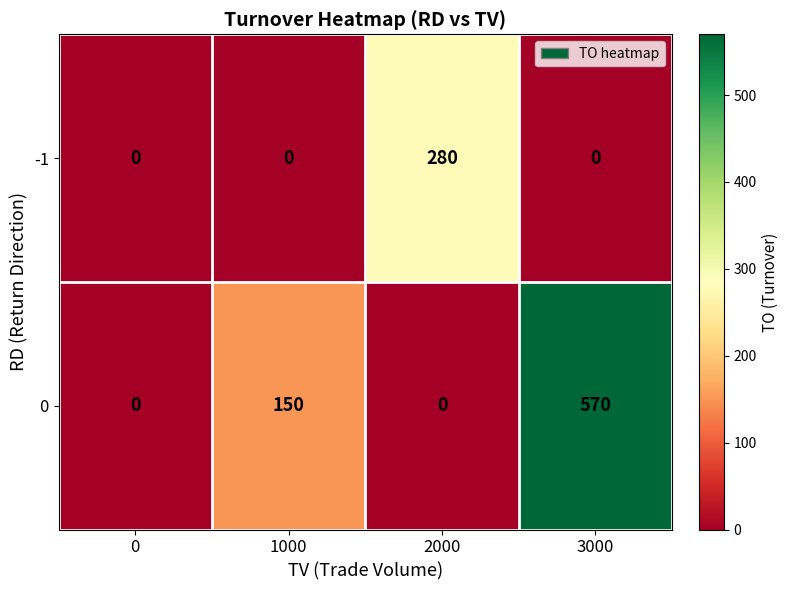

What is the total value across all series at 1000?

150